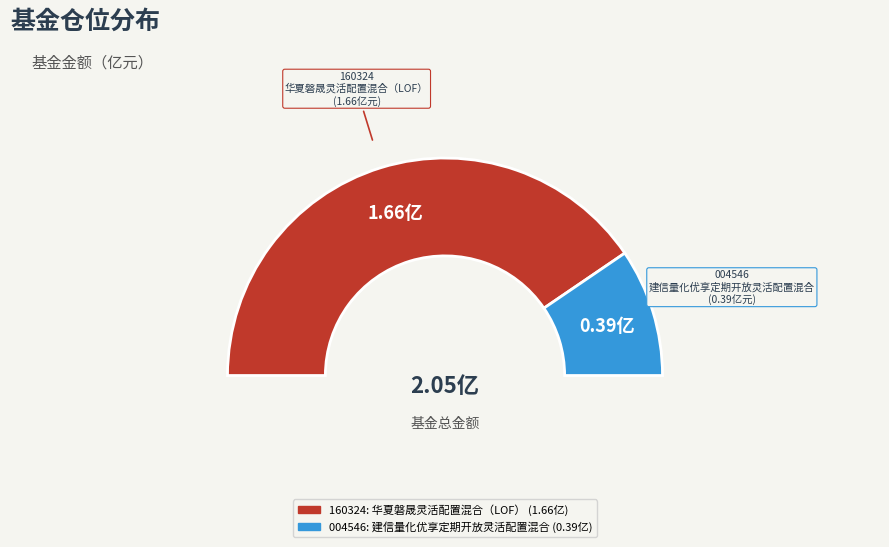

How many slices are in this pie chart?

2